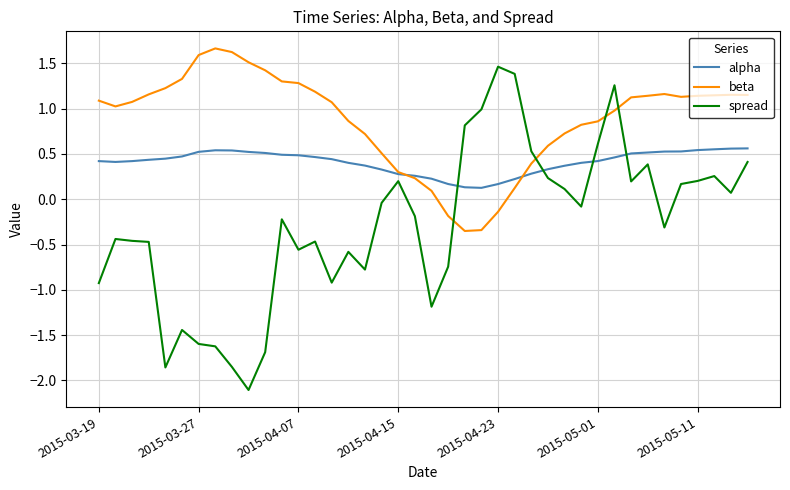

Which series ends up on top after the final intersection of beta and spread?

beta